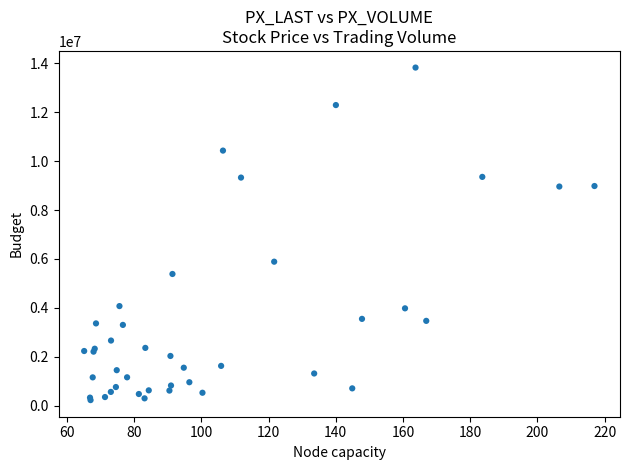

What Y value in the scatter plot is closest to 7028505?

5890242